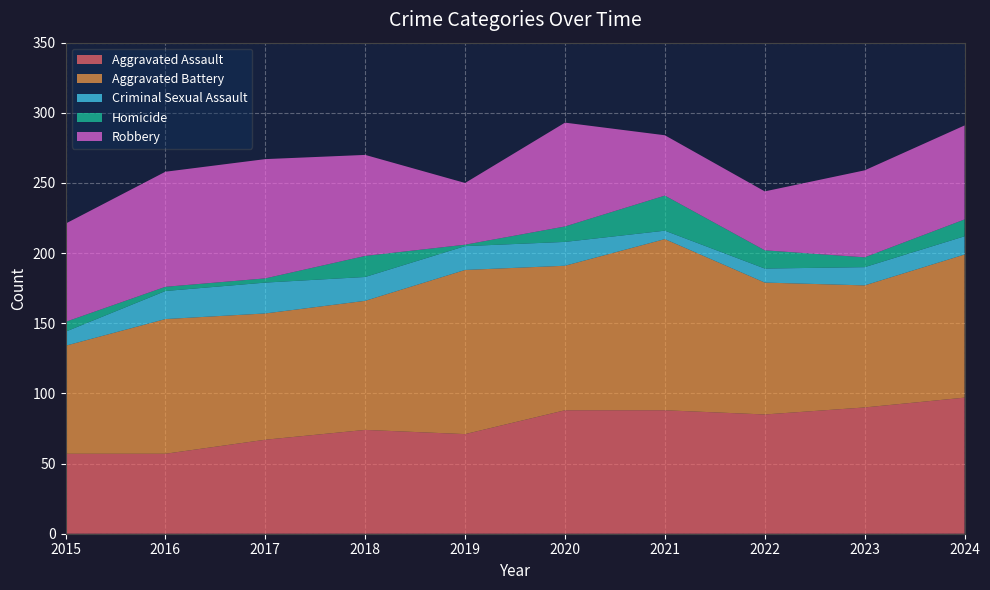

Reading left to right, list all the values displayed in this chart.

Aggravated Assault: 57	57	67	74	71	88	88	85	90	97
Aggravated Battery: 77	96	90	92	117	103	122	94	87	102
Criminal Sexual Assault: 10	20	22	17	17	17	6	10	13	13
Homicide: 7	3	3	15	1	11	25	13	7	12
Robbery: 70	82	85	72	44	74	43	42	62	67